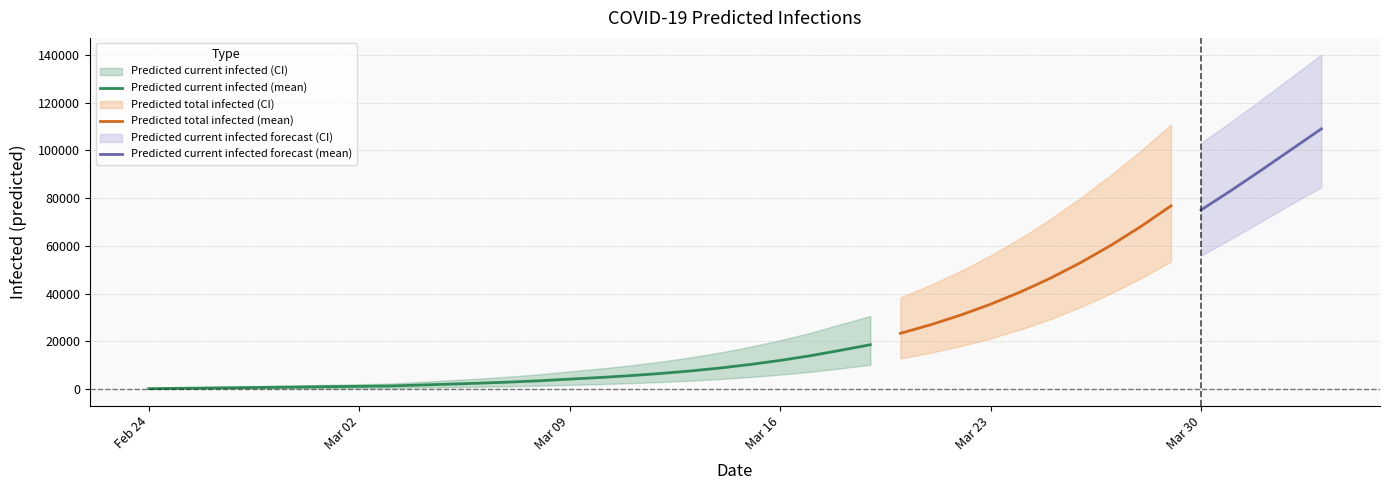

What is the total value across all series at 33?

402799